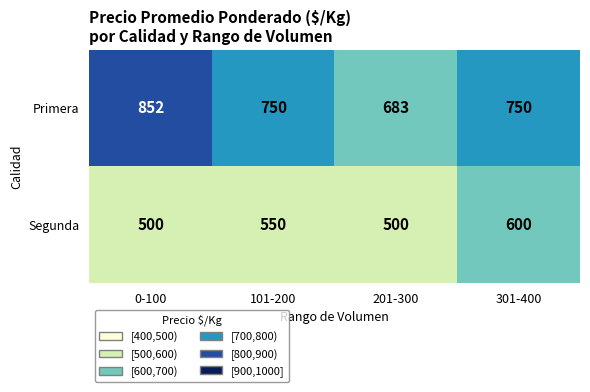

What is the sum of all Primera values?

3035